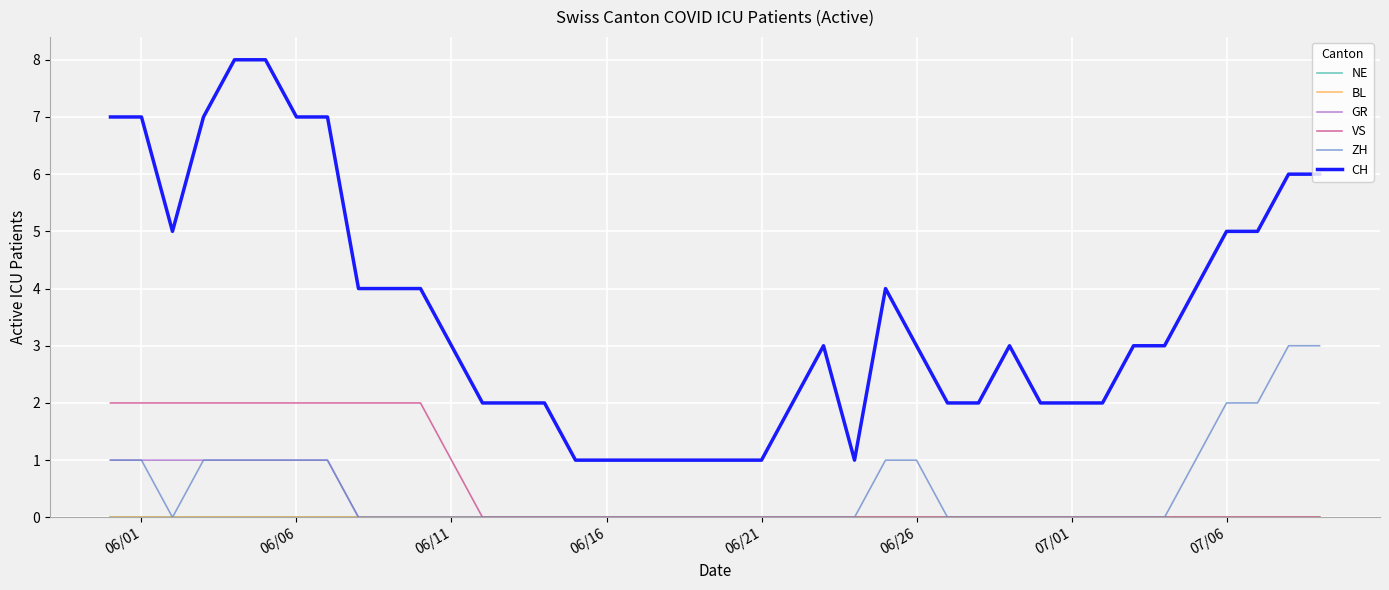

True or false: CH and VS intersect in this chart.

False